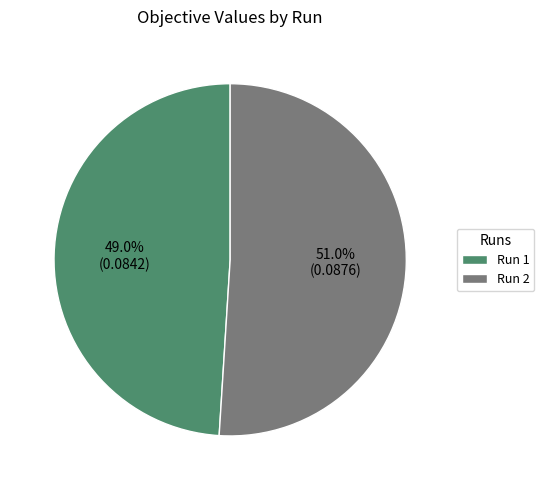

Which category accounts for the majority?

Run 2